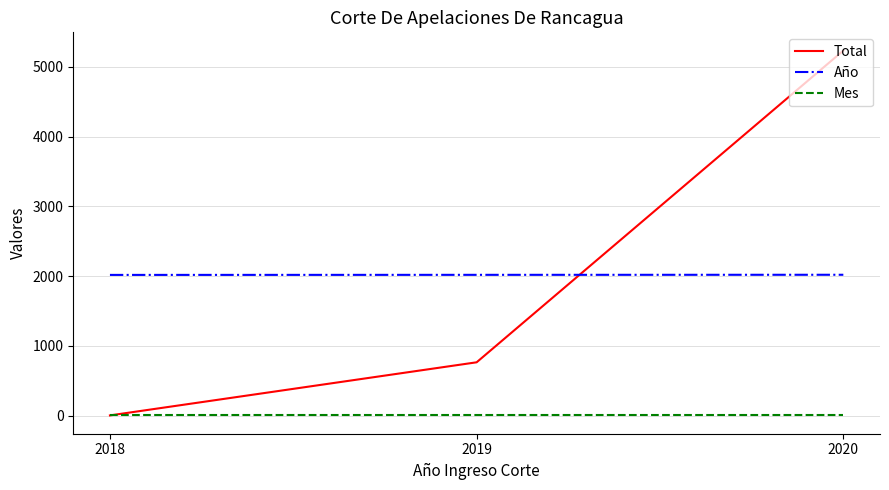

True or false: Año has a value of 3339 at 2018.

False